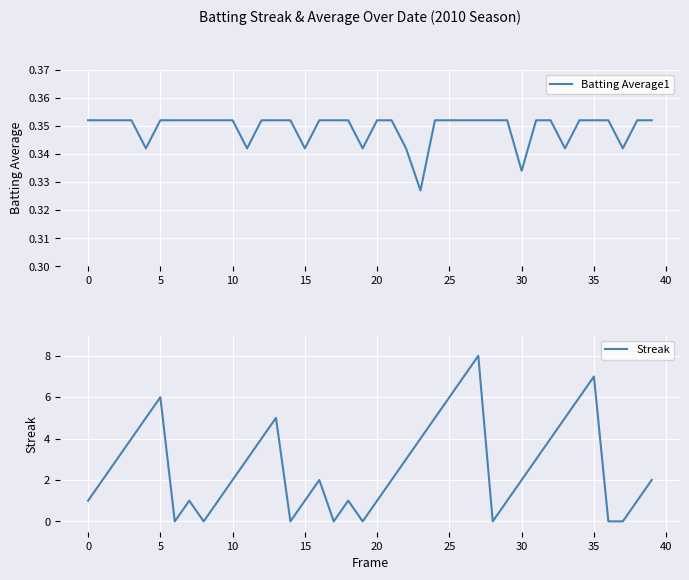

What is the maximum value for Batting Average1?

0.4